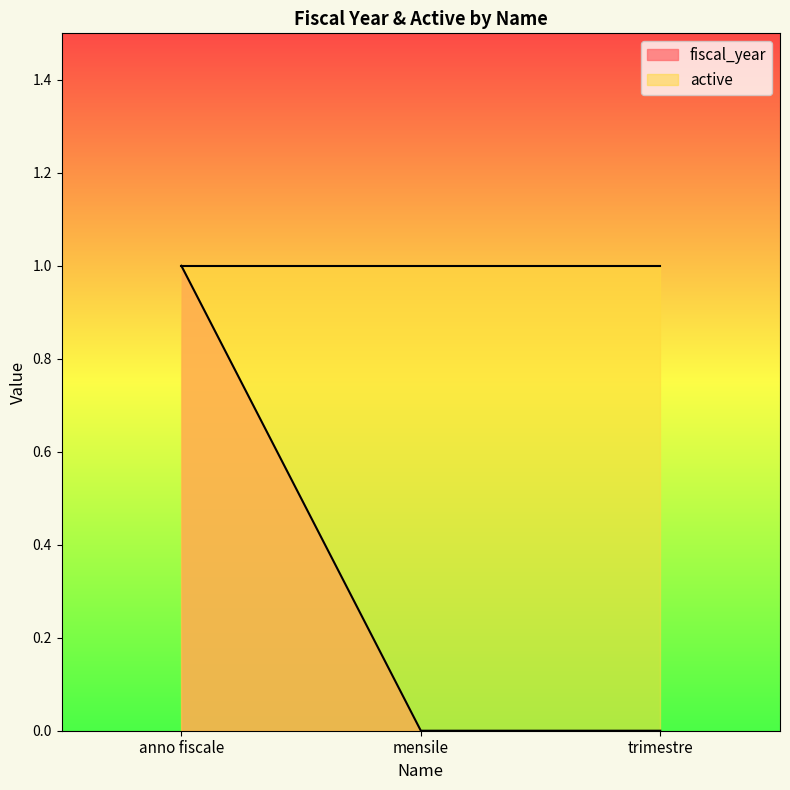

The value at mensile is 0. True or false?

True